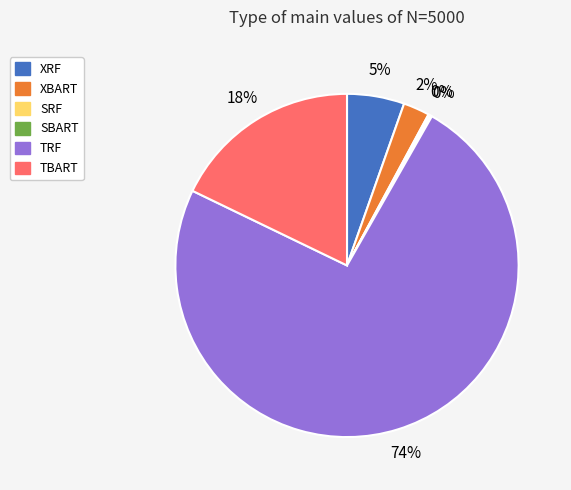

True or false: TBART accounts for 18% of the total.

True